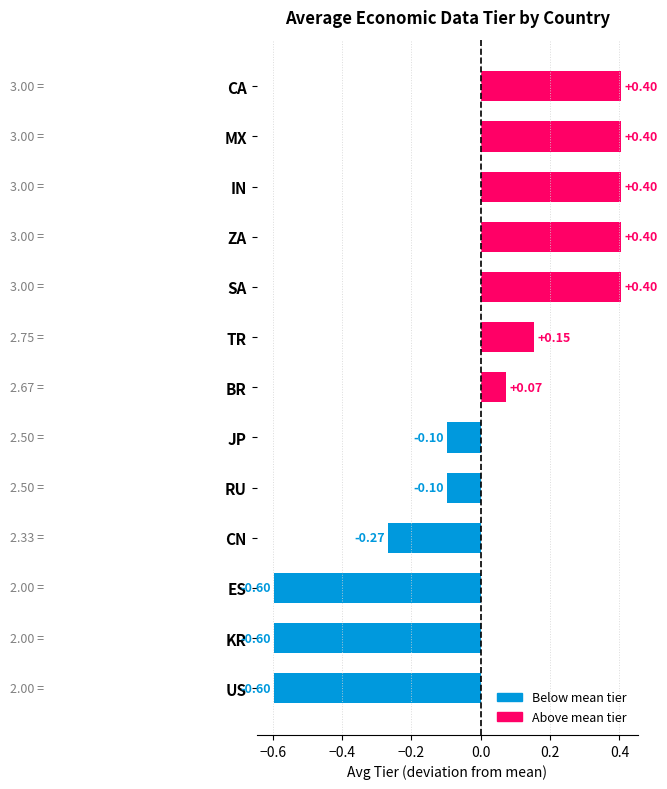

Where is the data nearest to the value 0?

BR